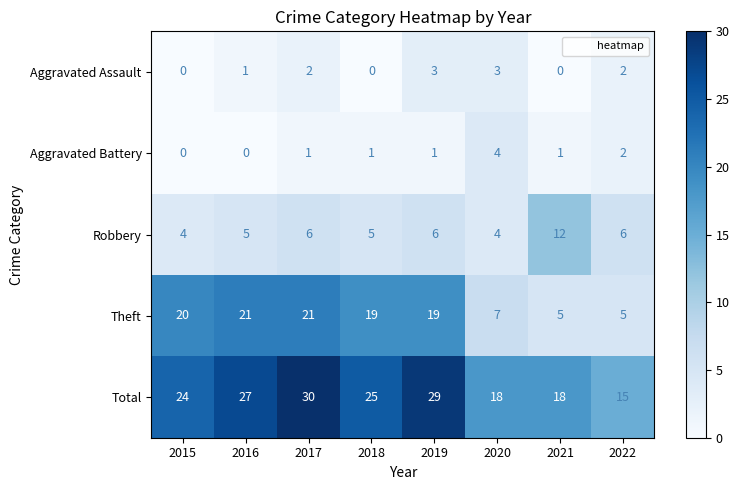

Which series changed the most between 2015 and 2017?

Total